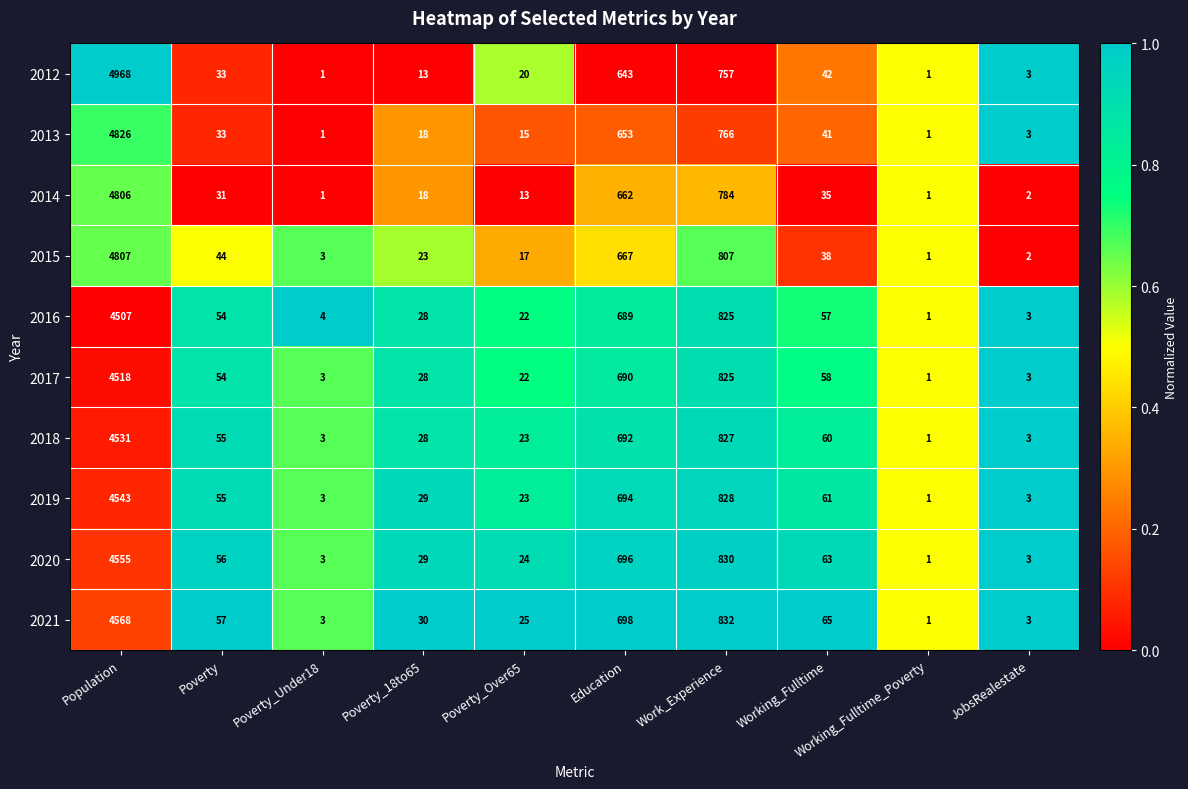

Rank the series by their maximum value, from highest to lowest.

2012, 2013, 2015, 2014, 2021, 2020, 2019, 2018, 2017, 2016